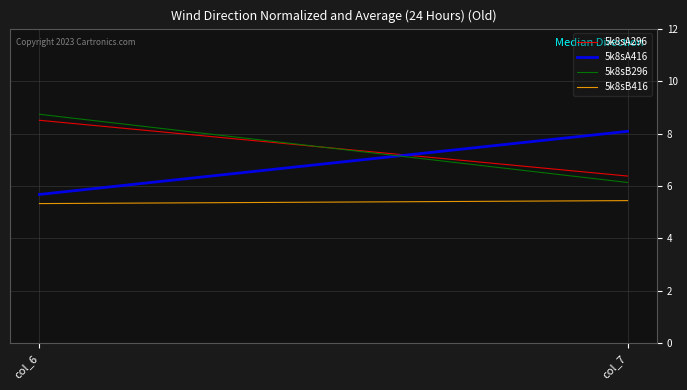

What is the total value across all series at col_6?

28.2